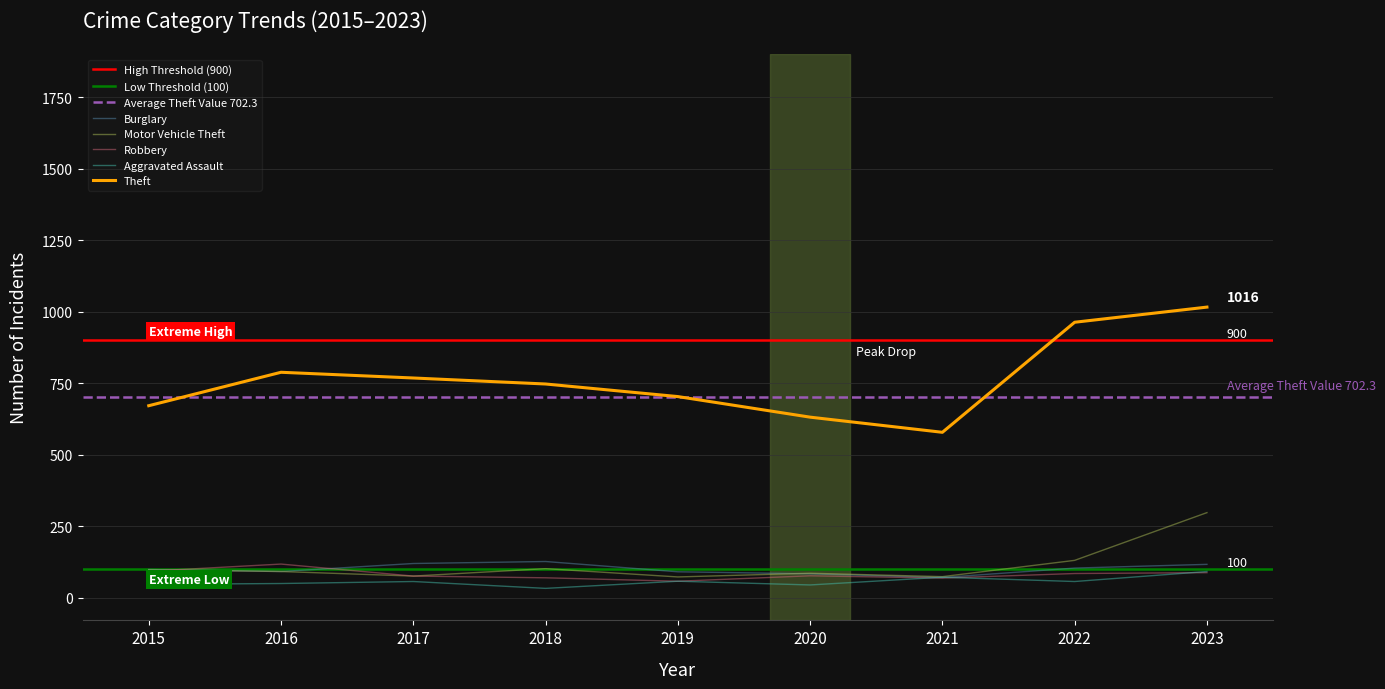

List the series in order of their peak value, lowest first.

Aggravated Assault, Robbery, Burglary, Motor Vehicle Theft, Theft